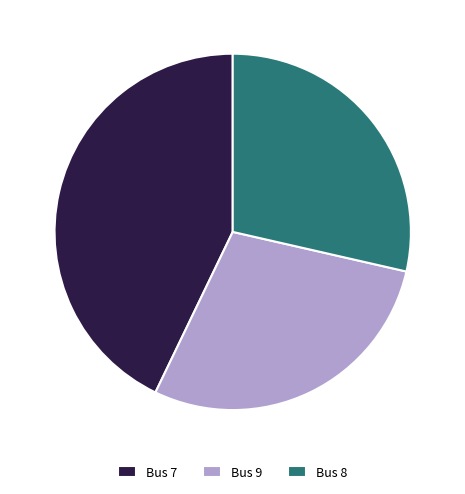

Is there any slice that represents more than half of the pie?

No